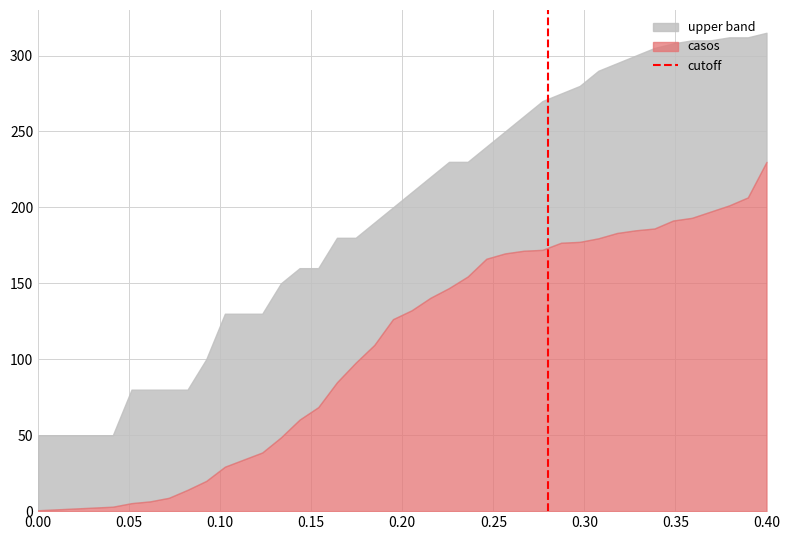

What is the difference between the maximum and minimum values in the casos series?

229.4